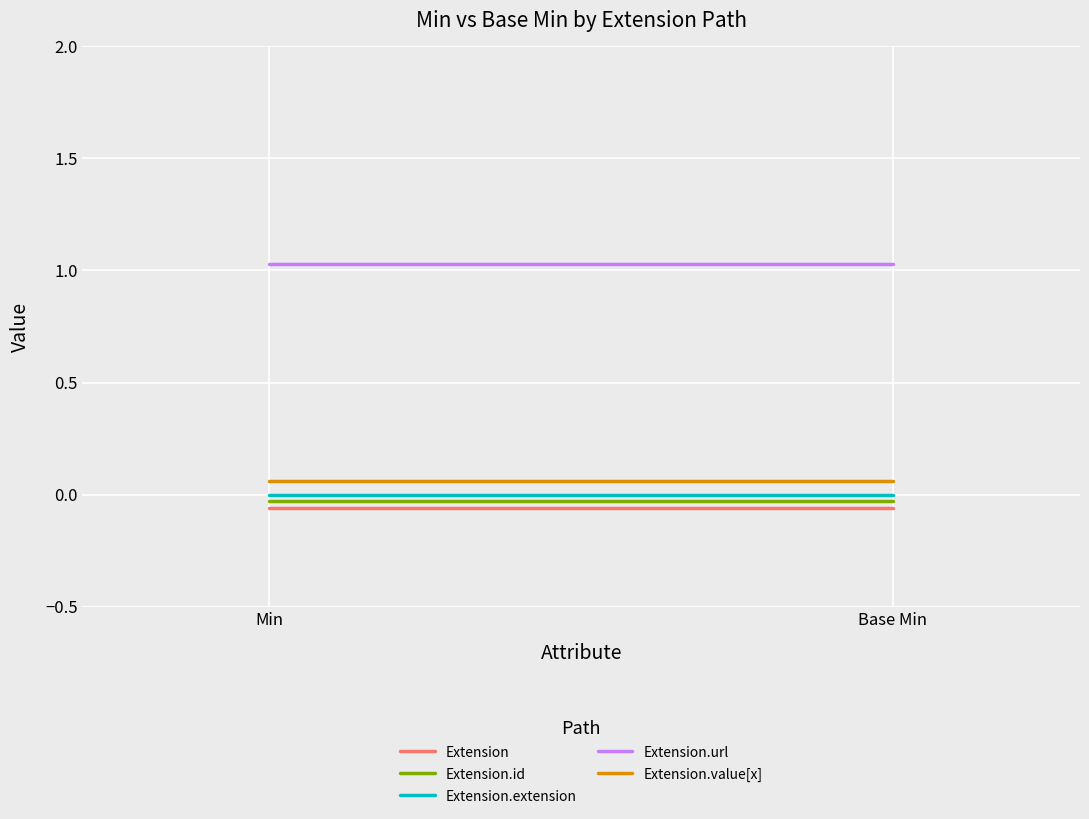

Is the value of Extension.url at Base Min greater than the value of Extension at Base Min?

Yes